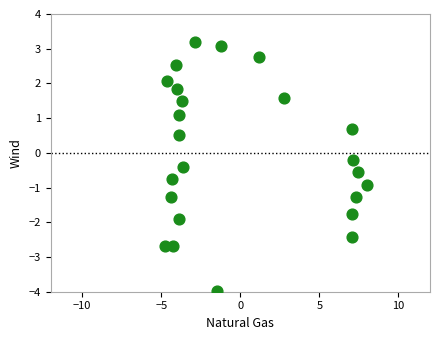

What is the range of Y values (max minus min)?

7.2